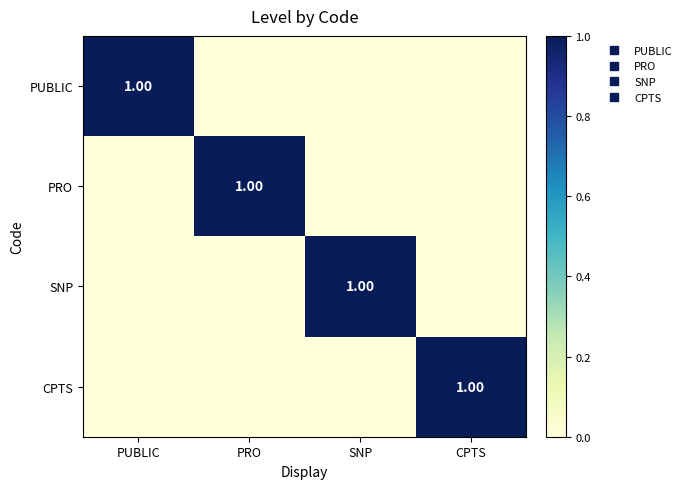

Is it true that PRO equals 1 at PRO?

True